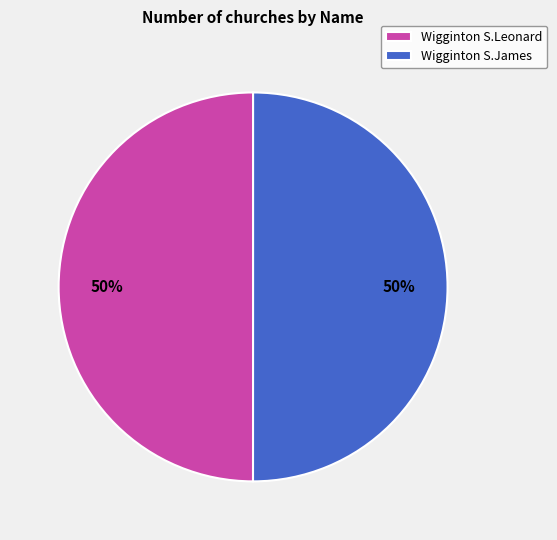

Approximately how many times larger is the value at Wigginton S.Leonard compared to Wigginton S.James?

1.0